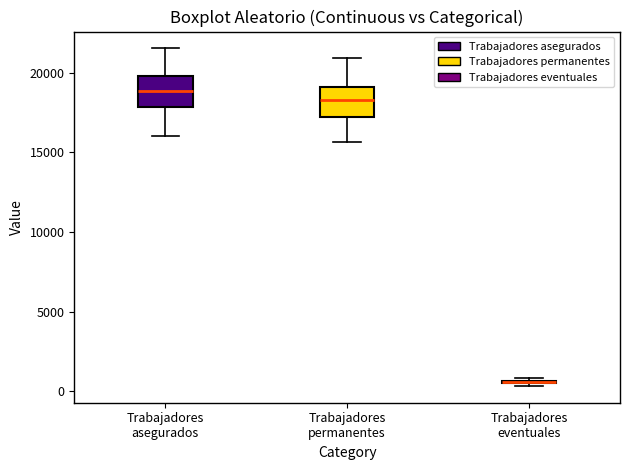

Where does the median line of the box for Trabajadores permanentes sit on the y-axis? The values are not printed on the chart, so give them approximately, as read against the axis.

18500